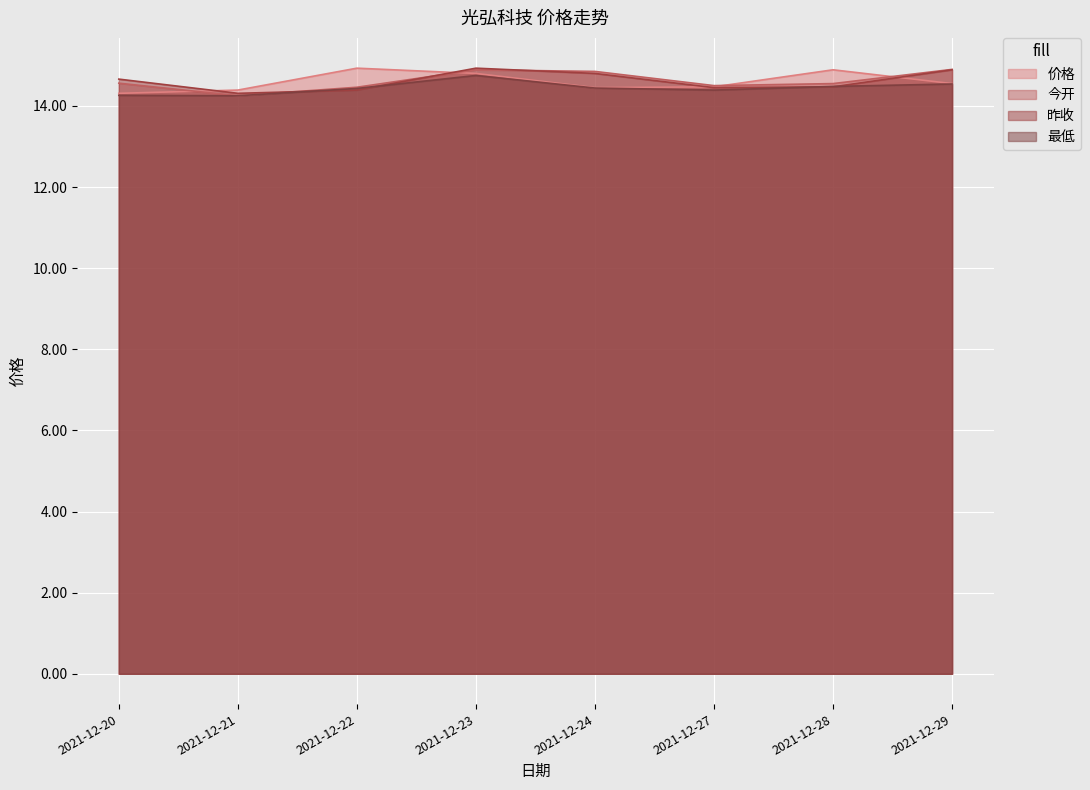

Read the 今开 value at 2021-12-20.

14.6